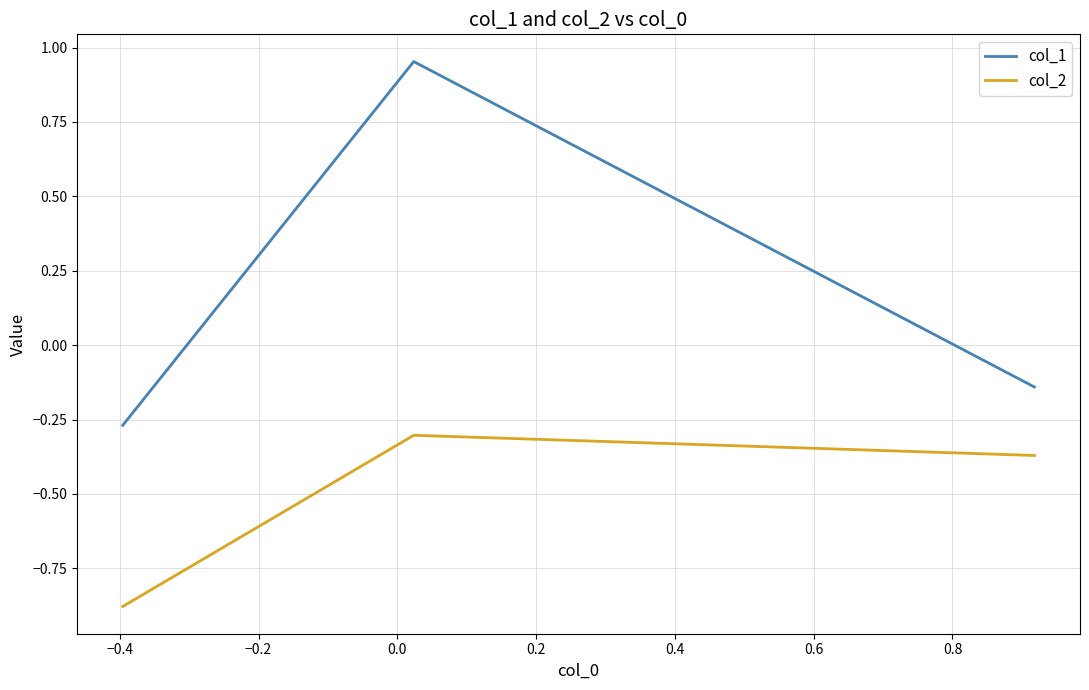

Which series has the widest spread of values?

col_1